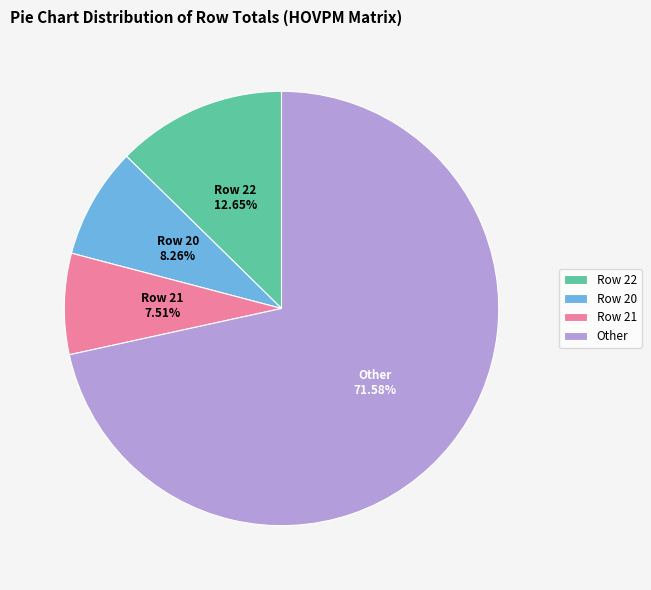

Is the sum of Row 21 and Row 20 greater than half?

No